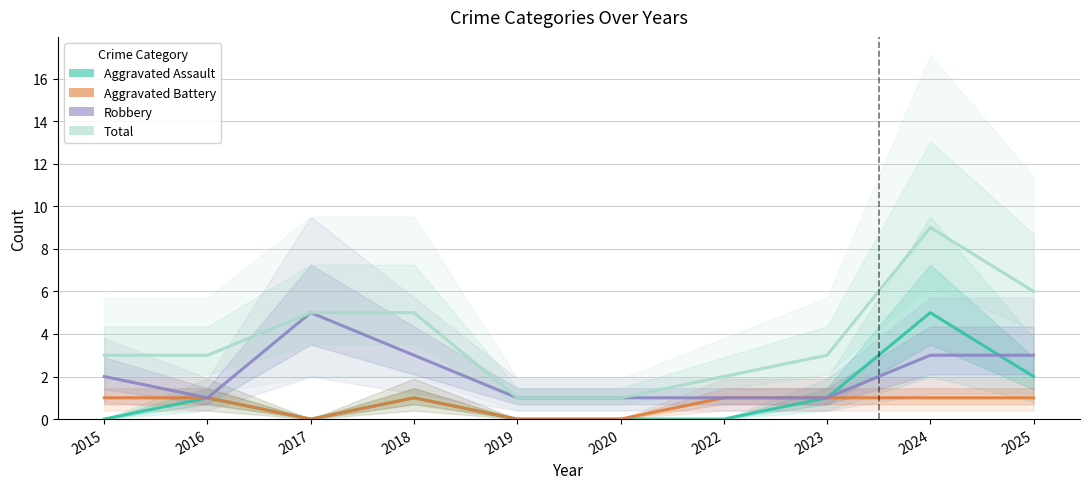

How many data points does each series have?

10